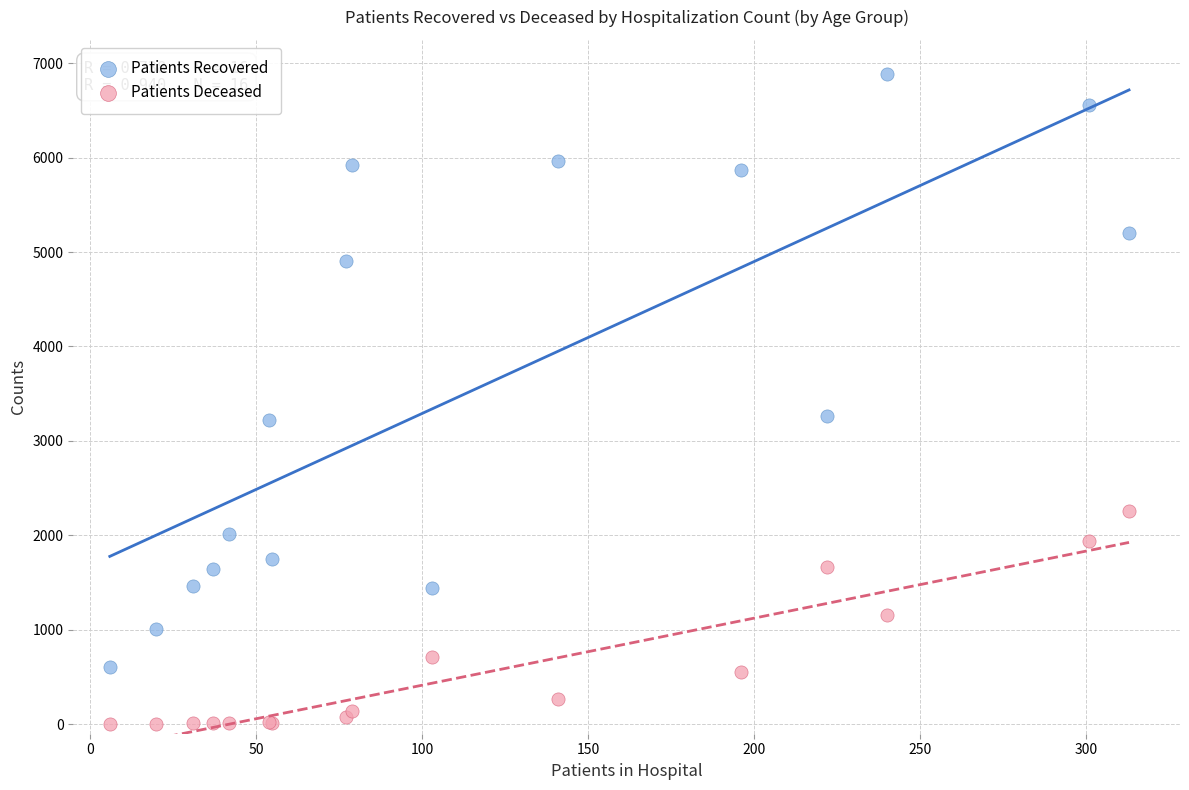

Which series has the widest spread of Y values?

Patients Recovered